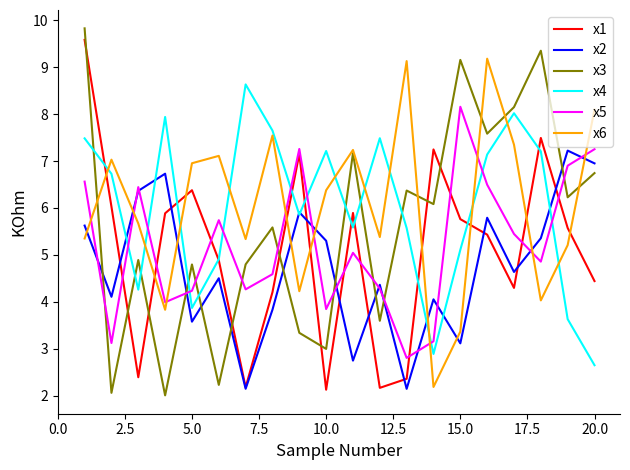

List the series in order of their peak value, lowest first.

x2, x5, x4, x6, x1, x3